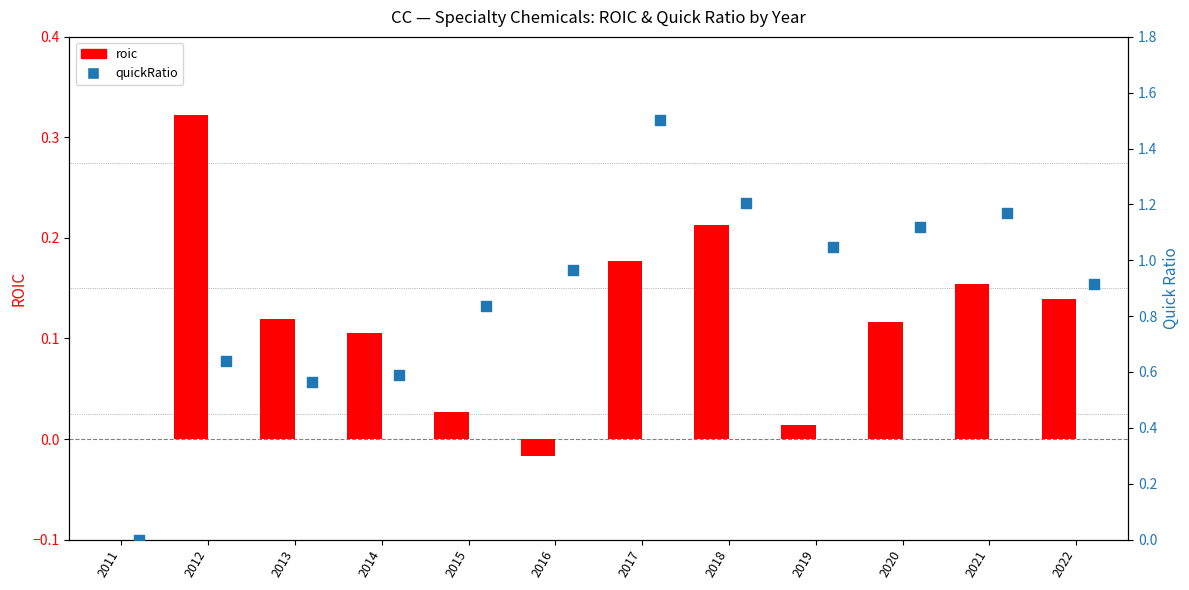

At which category is the sum across all series the highest?

2017